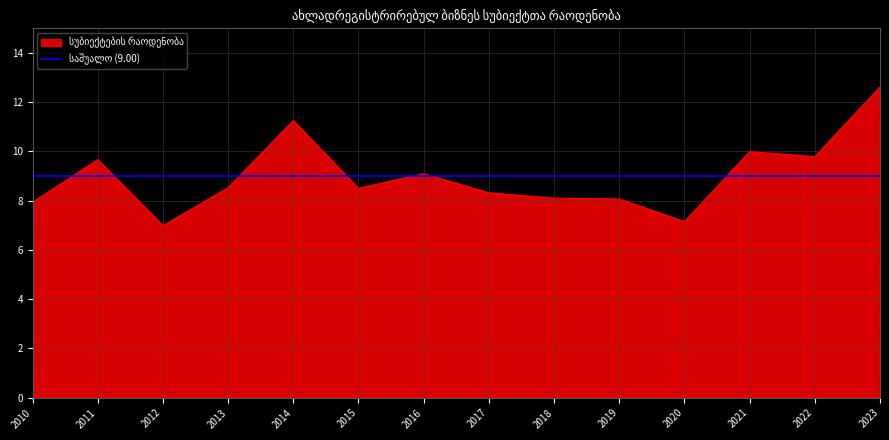

What is the value of the 4th point from the left?

8.5